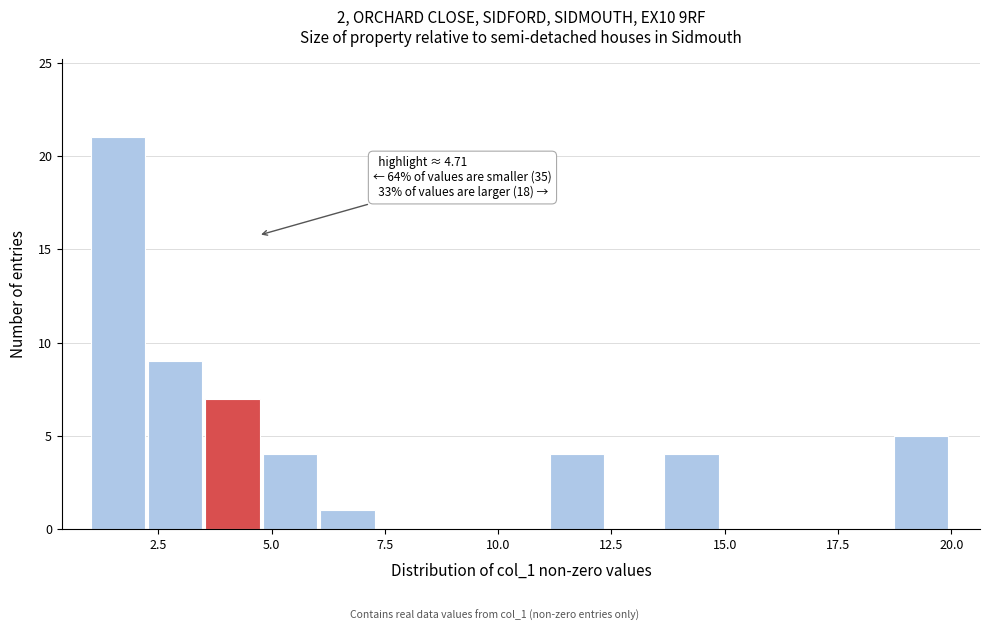

Read against the x-axis, roughly where is the centre of the tallest bar?

1.5